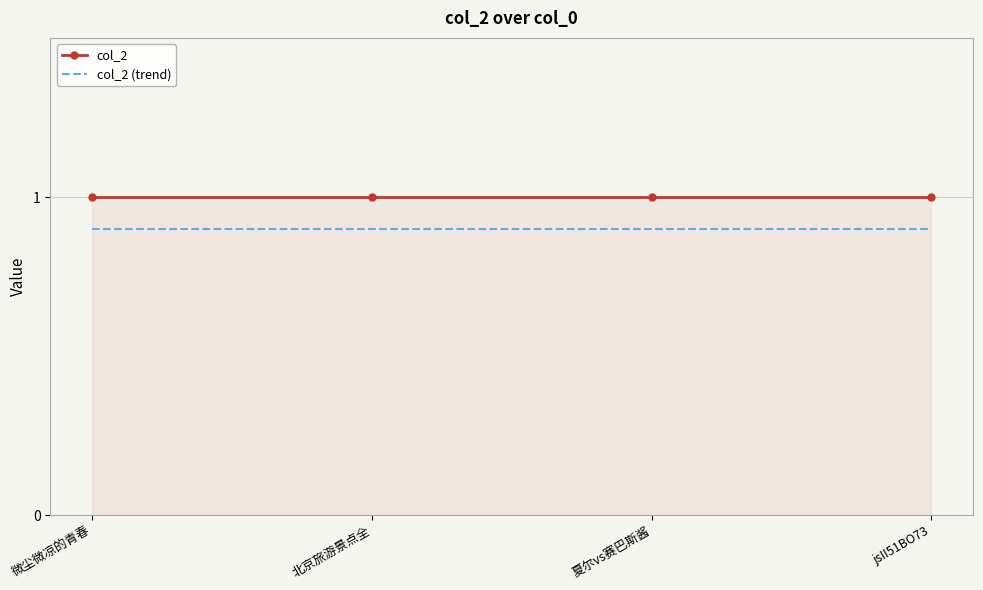

List the series in order of their overall mean, lowest first.

col_2 (trend), col_2